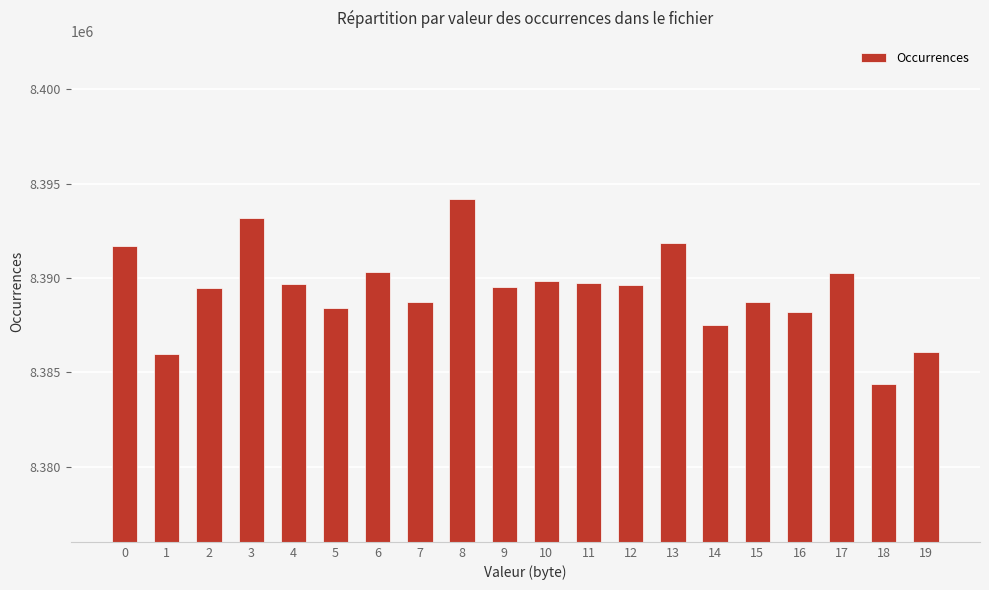

The chart shows a value of 12423667 at 10. True or false?

False